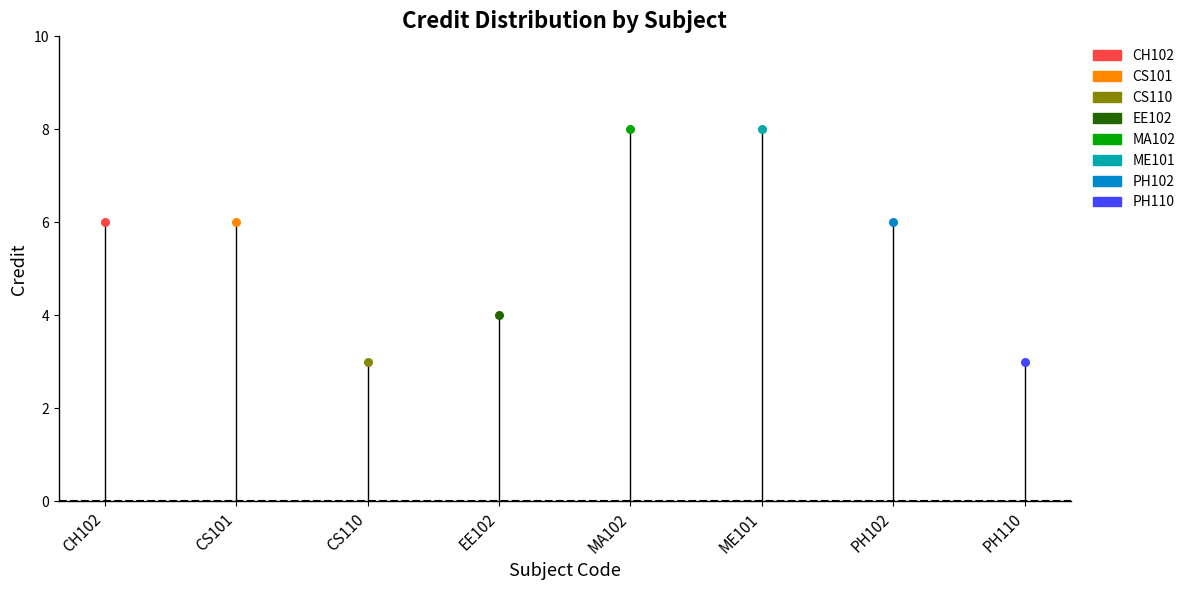

Which has a higher value, EE102 or CH102?

CH102